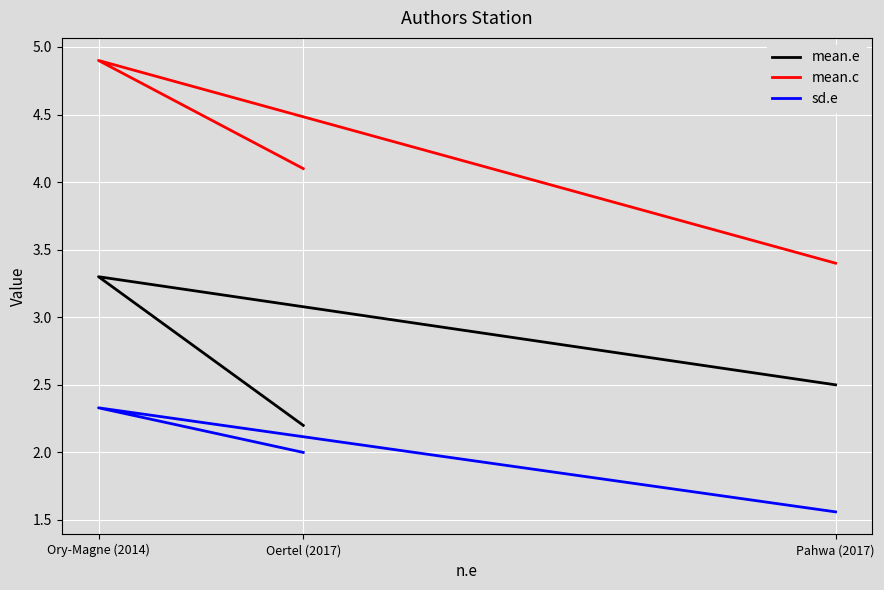

What is the sum of the mean.c values at Oertel (2017) and Pahwa (2017)?

7.5